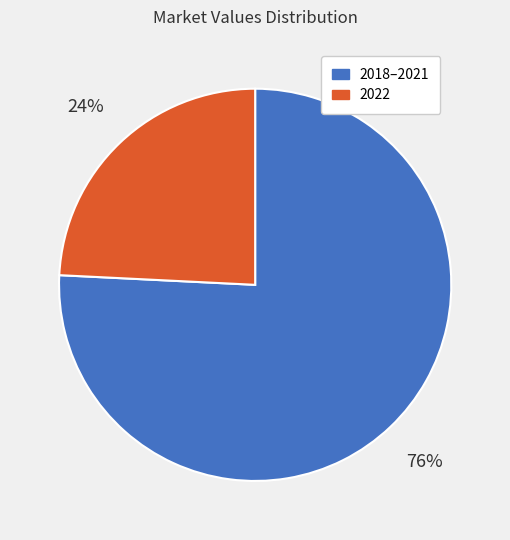

Rank the categories by value from lowest to highest.

2022, 2018–2021